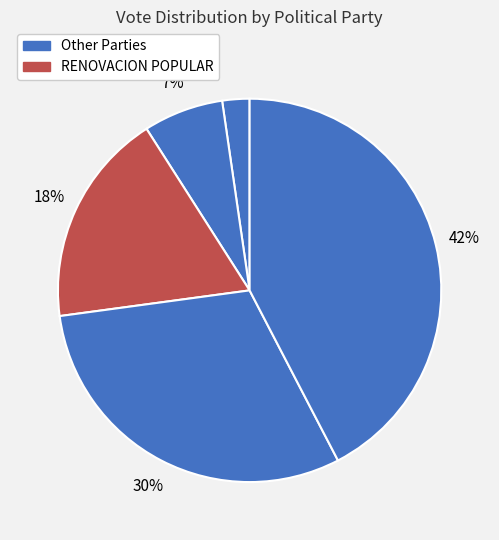

How many slices are in this pie chart?

5